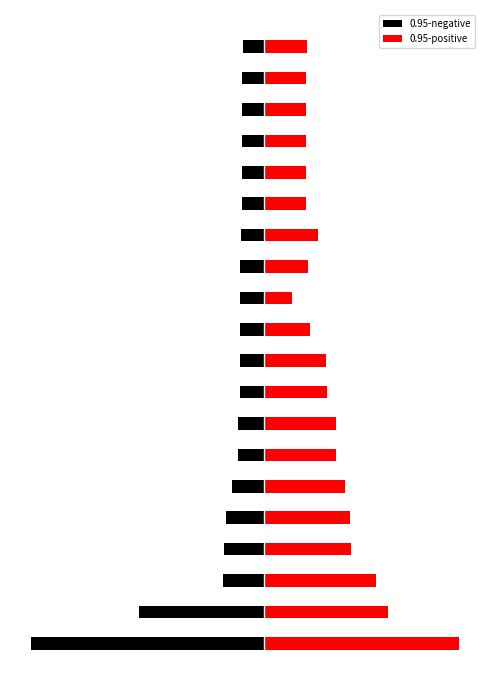

Rank the series by their average value, from highest to lowest.

0.95-positive, 0.95-negative